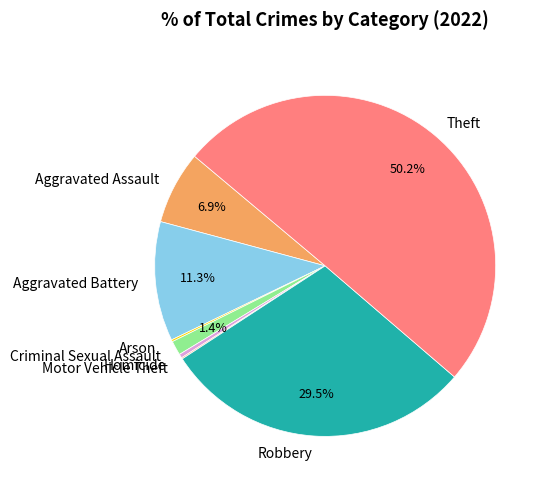

How much of the chart is everything except Aggravated Assault?

93.1%